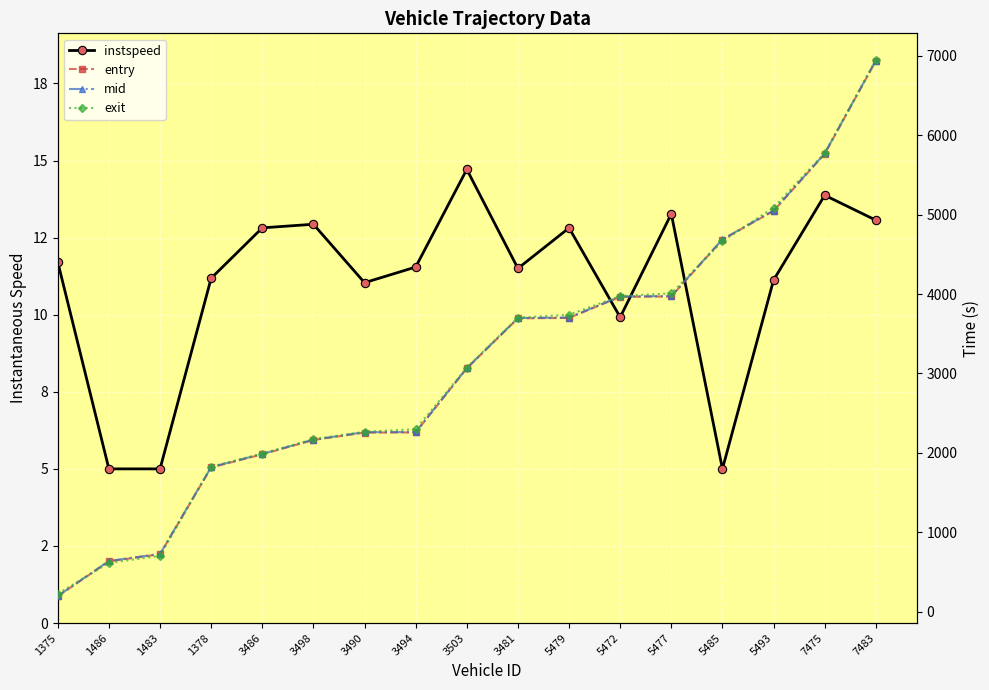

True or false: instspeed has more than 0 interior local peaks.

True